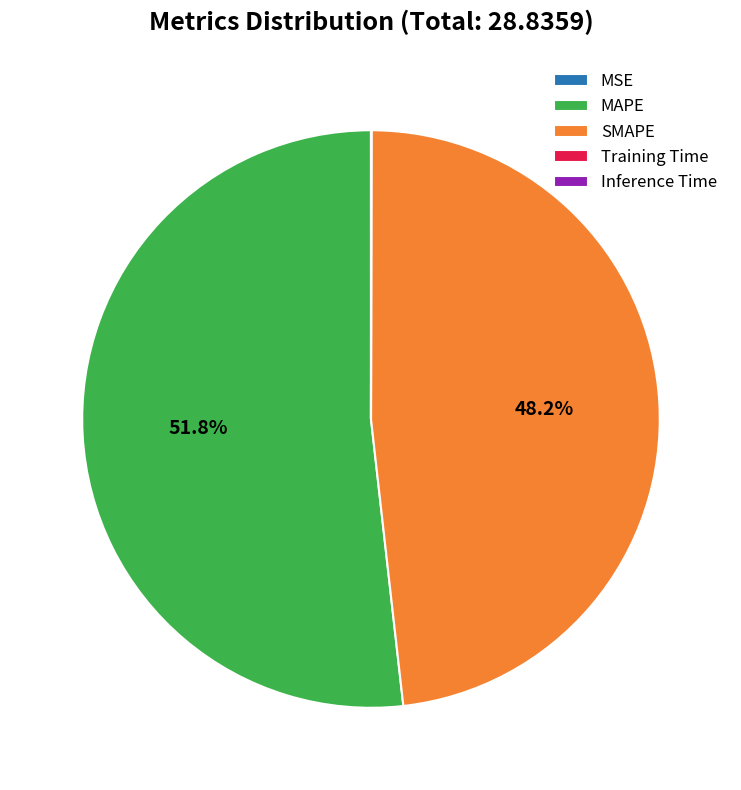

Which category has the biggest portion of the pie?

MAPE